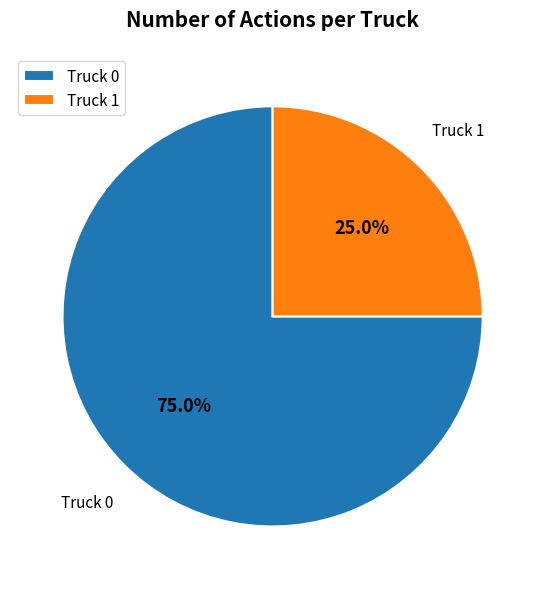

Count the number of slices in the pie.

2